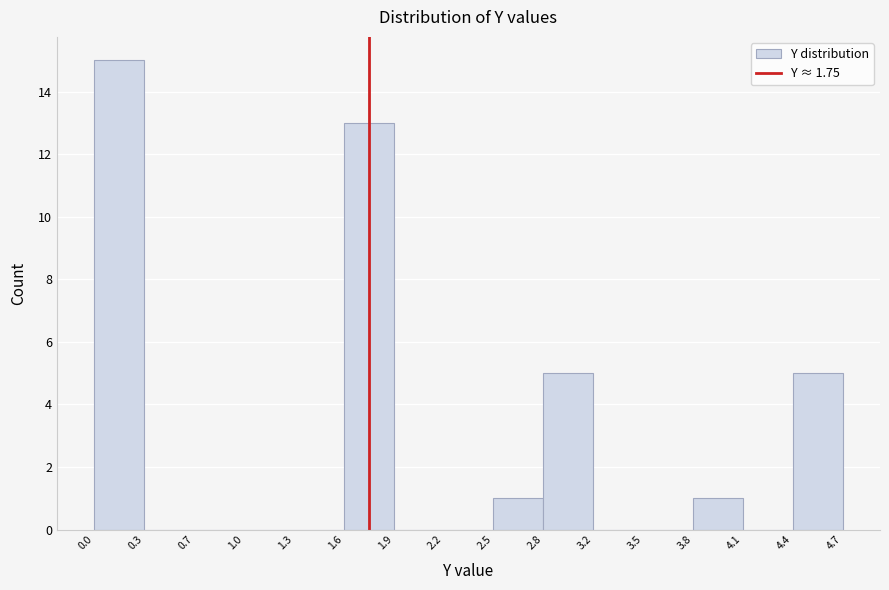

Which range on the x-axis has the tallest bar?

0.0 to 0.3